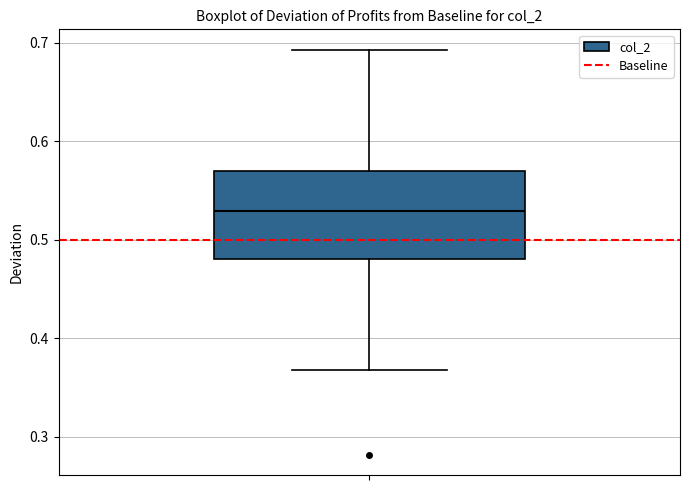

Transcribe this box plot: give where the median line is, the range the box spans, and where the two whiskers end, as read against the y-axis. The values are not printed on the chart, so give them approximately, as read against the axis.

median 0.53, box 0.48 to 0.57, whiskers 0.37 to 0.69